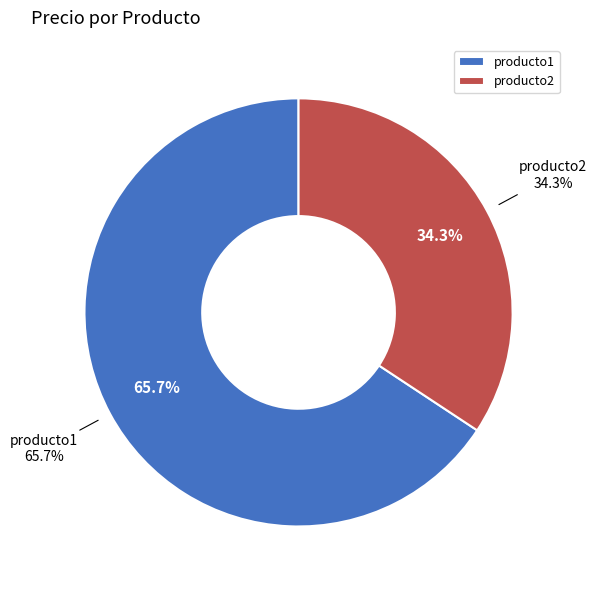

What percentage is the producto2 slice, to the nearest percent?

34%